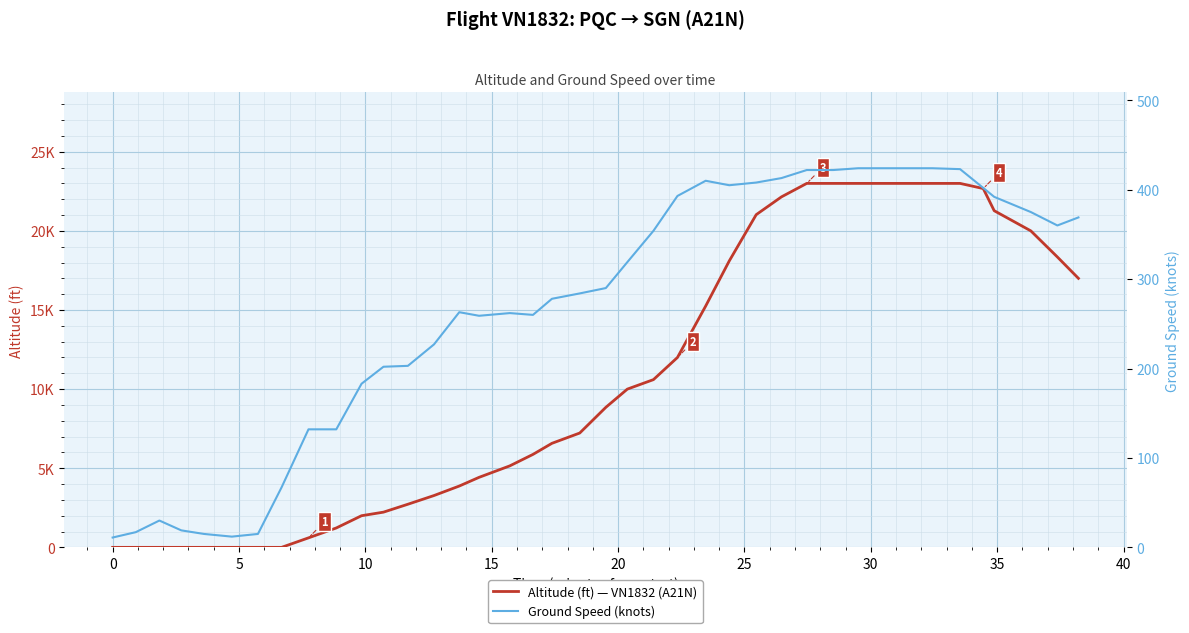

What is the difference between the ground_speed values at 30 and −5?

413